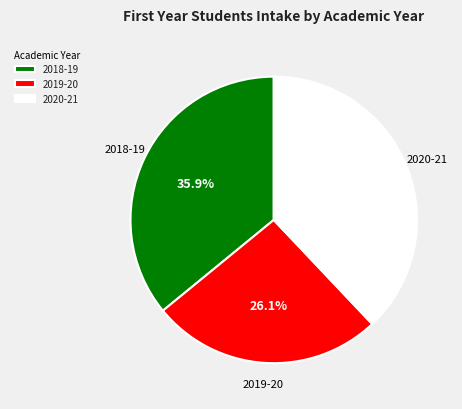

Rank the categories by value from lowest to highest.

2019-20, 2018-19, 2020-21